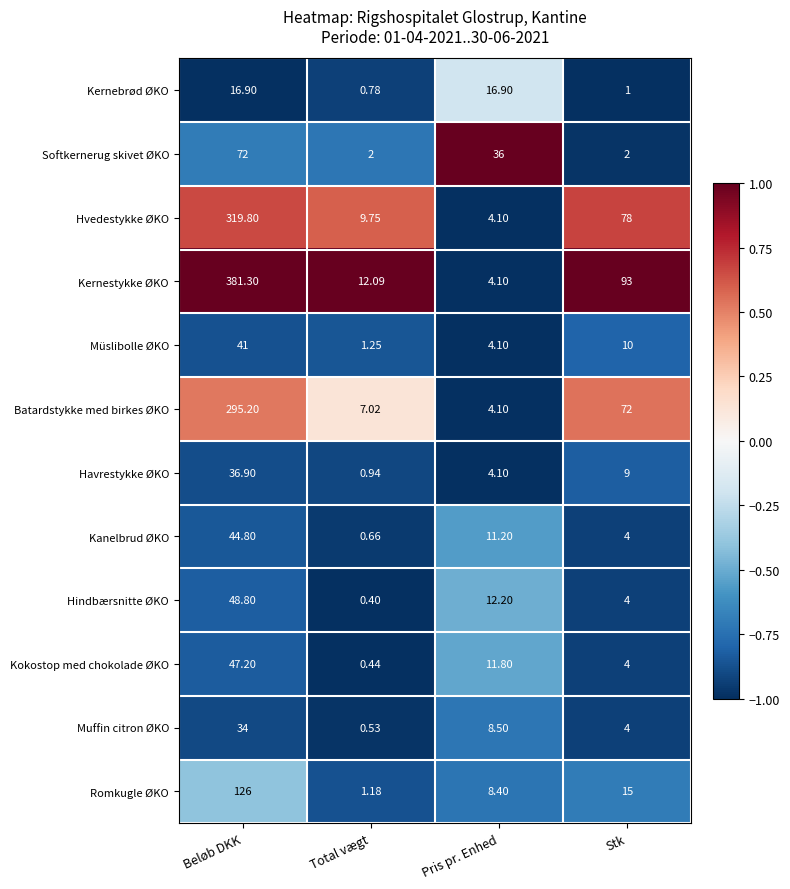

At how many categories does at least one series exceed 0?

4